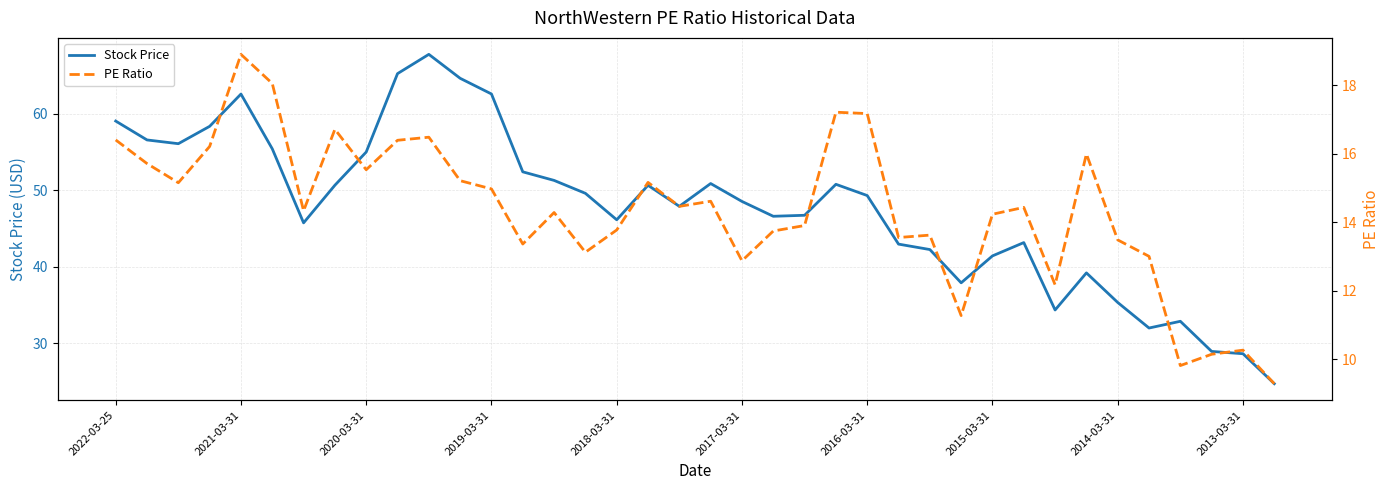

True or false: PE Ratio and Stock Price cross at least once.

False